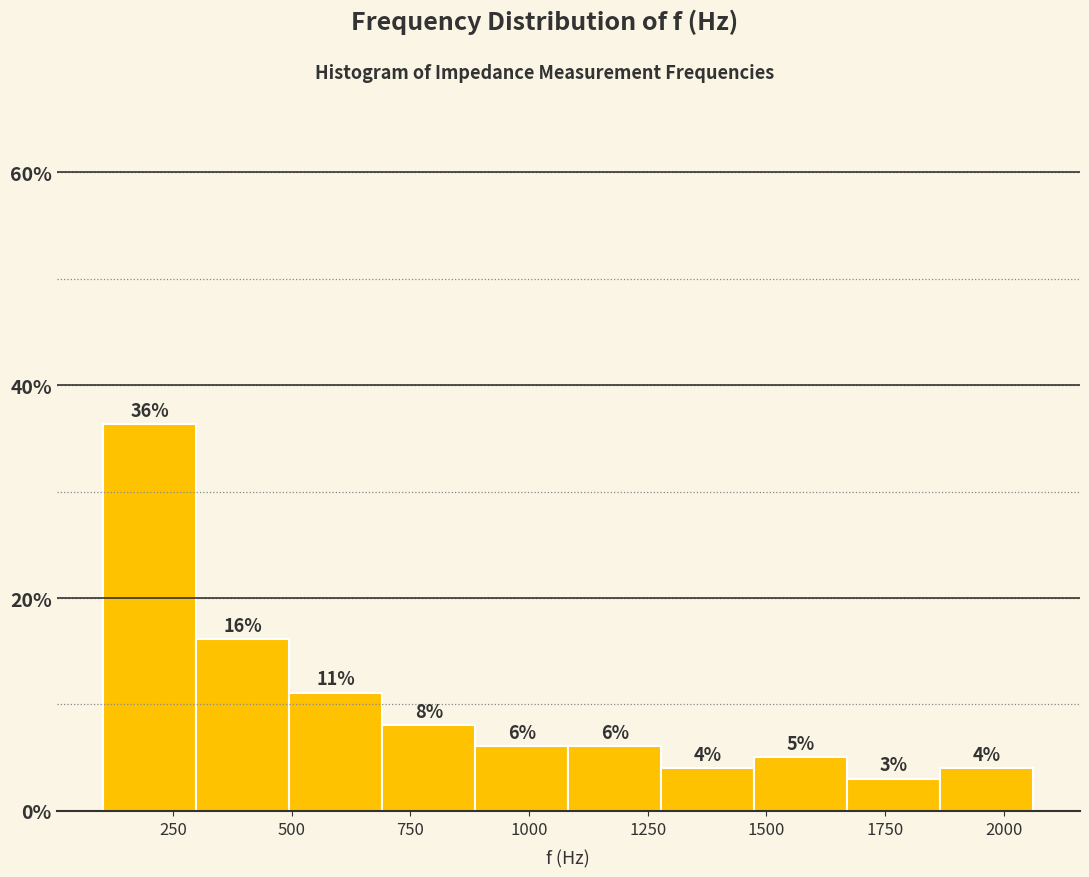

Read against the x-axis, roughly where is the centre of the tallest bar?

200